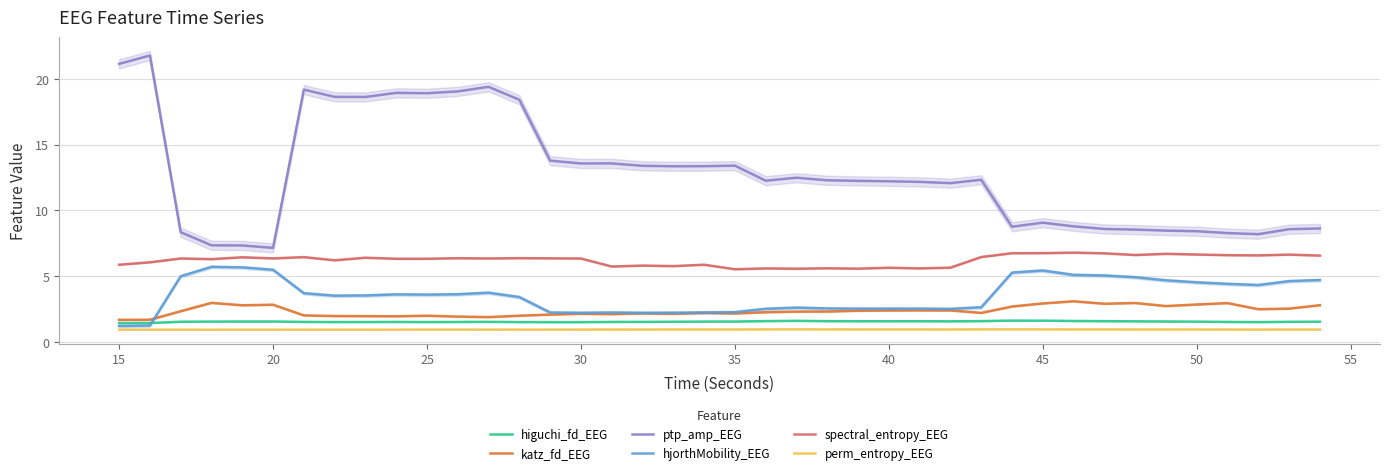

What is the lowest value of the spectral_entropy_EEG series?

5.5